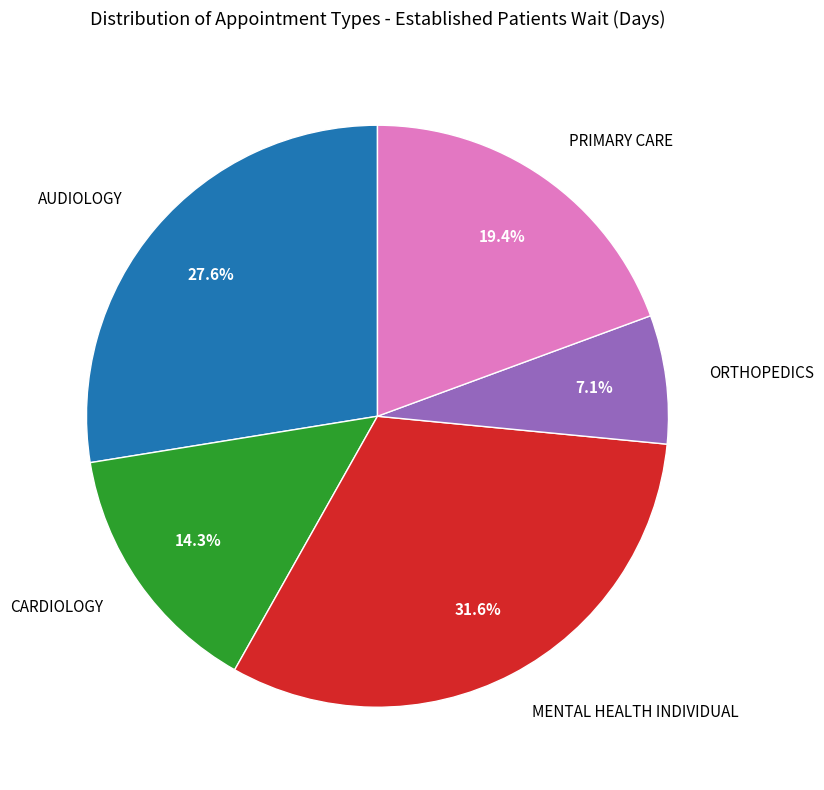

What percentage is the PRIMARY CARE slice, to the nearest percent?

19%